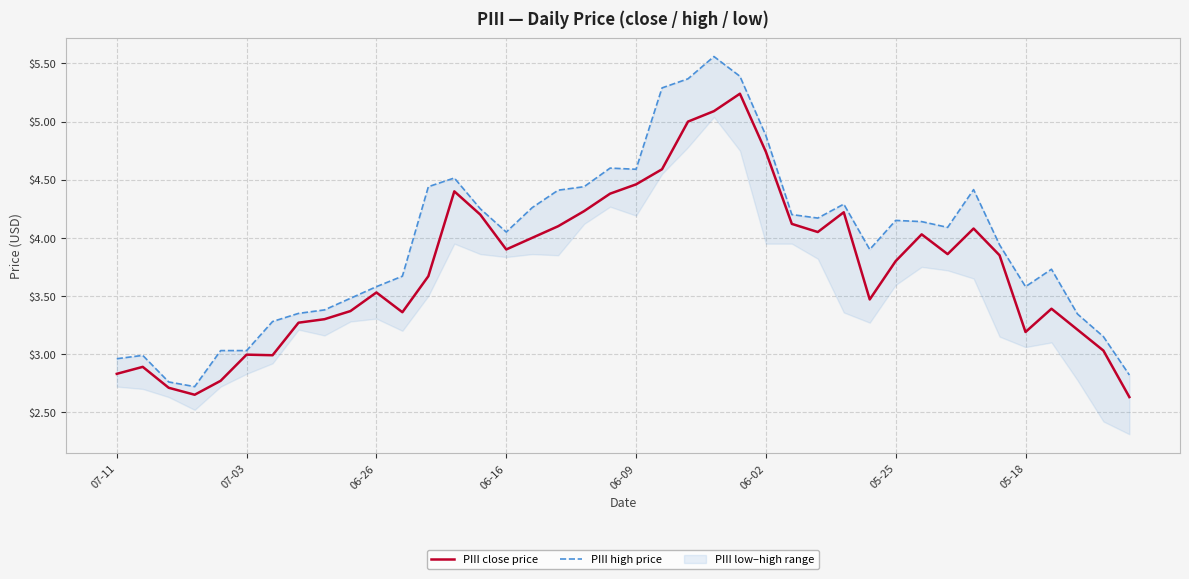

List the series in order of their peak value, lowest first.

PIII close price, PIII high price